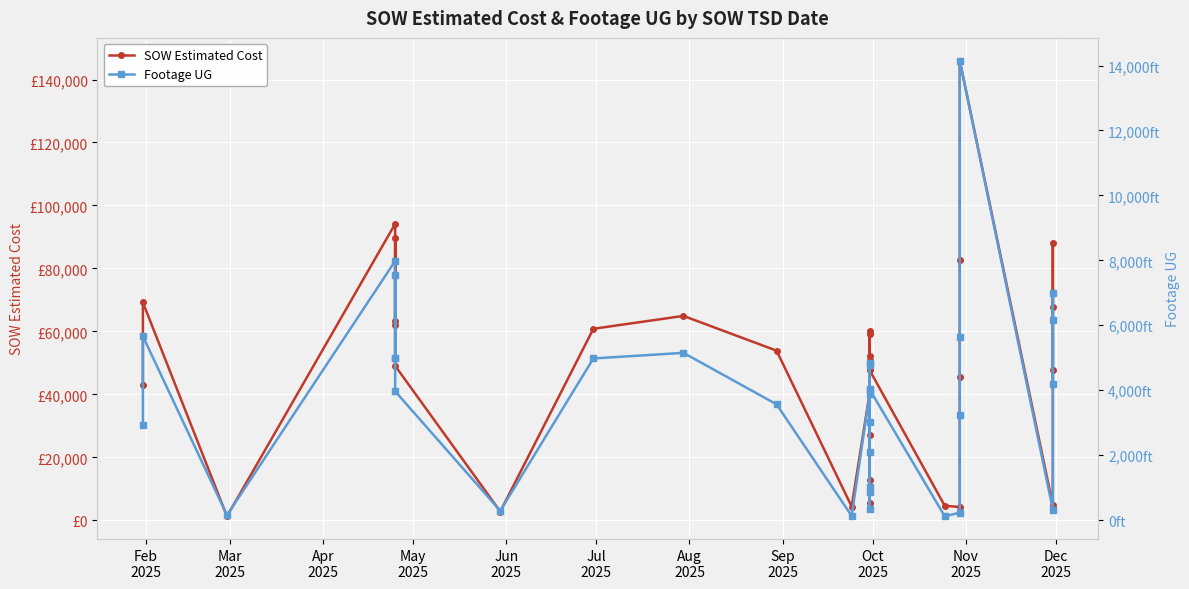

What is the sum of all SOW Estimated Cost values?

1516845.9